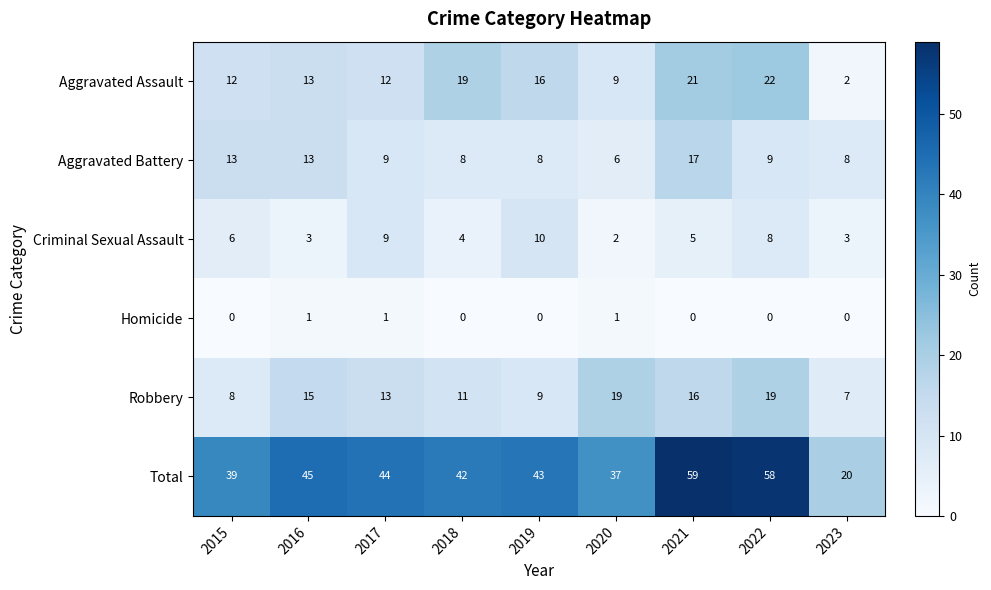

At how many categories does at least one series exceed 2?

9